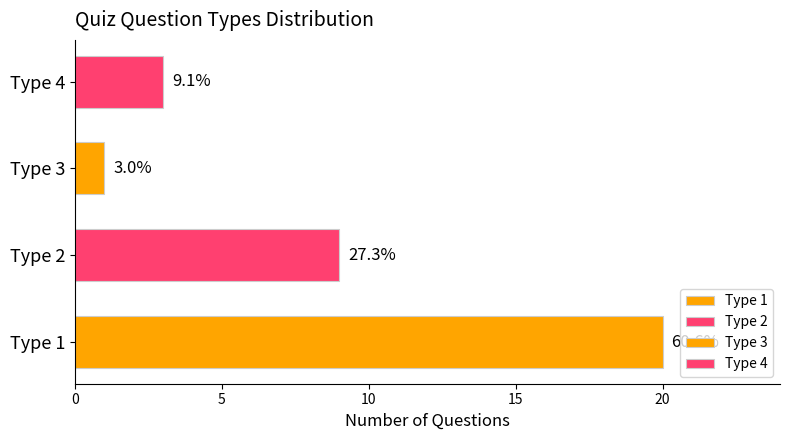

List the labels in order of value, largest first.

Type 1, Type 2, Type 4, Type 3